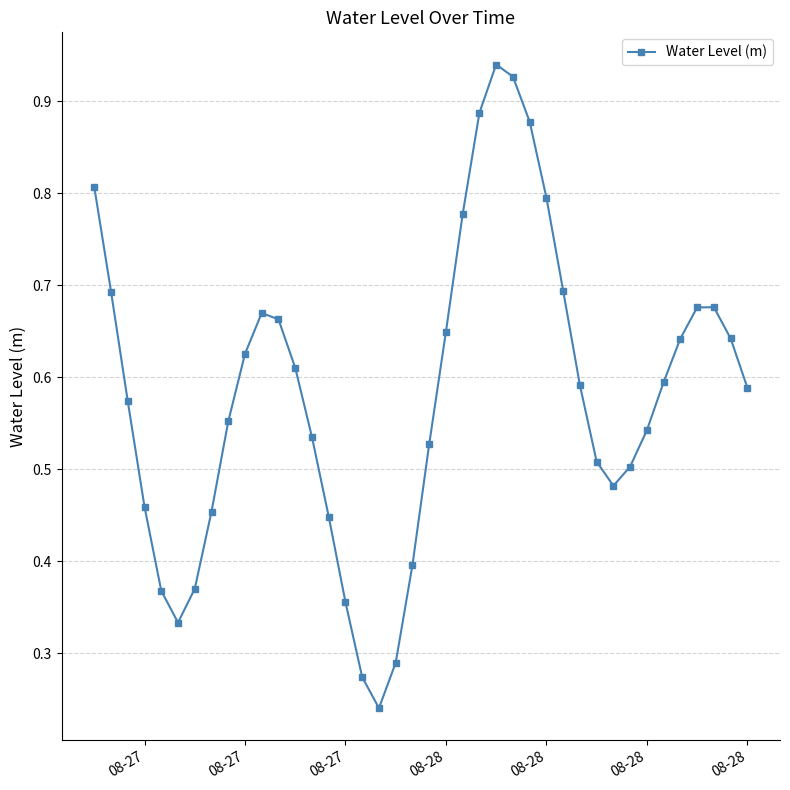

True or false: the data has more than 1 interior local peaks.

True